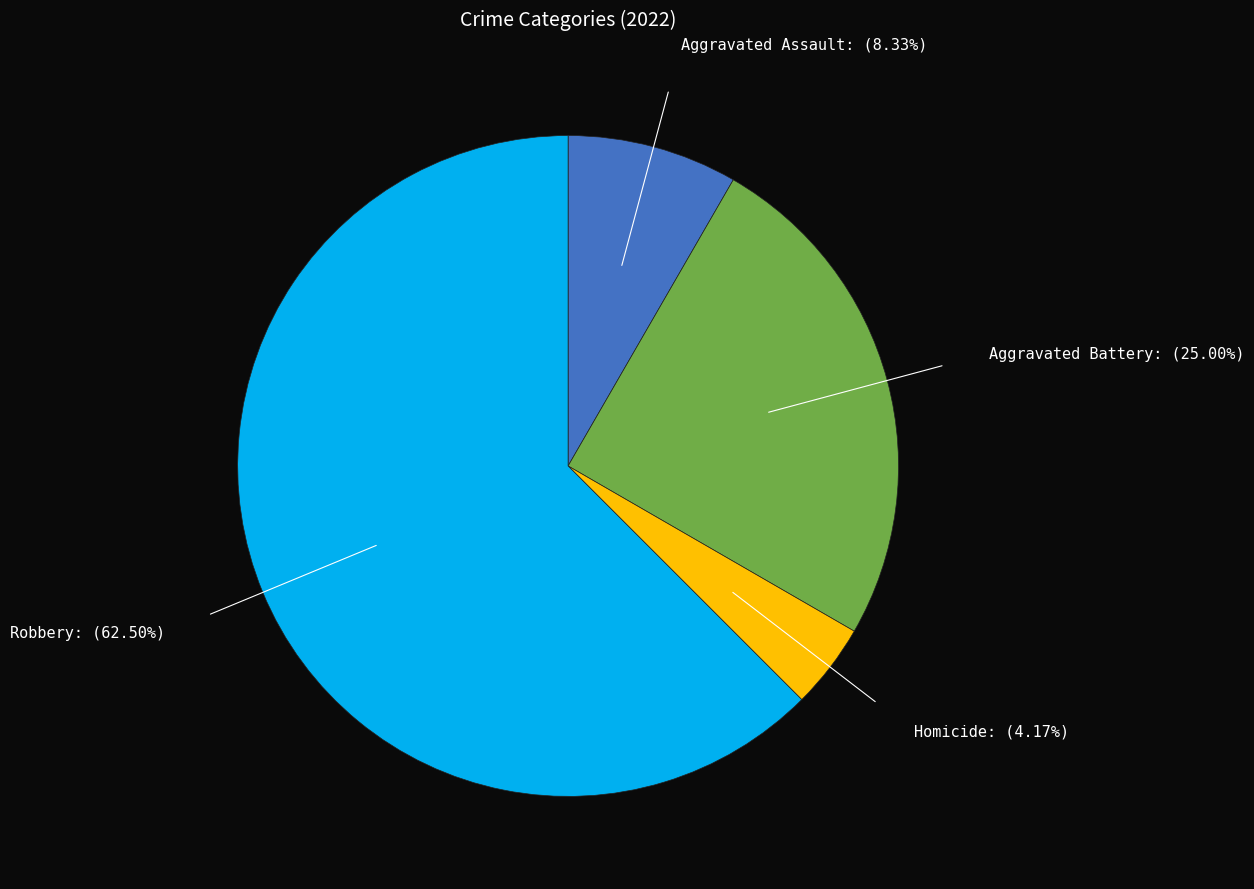

Is there a majority slice in this chart?

Yes